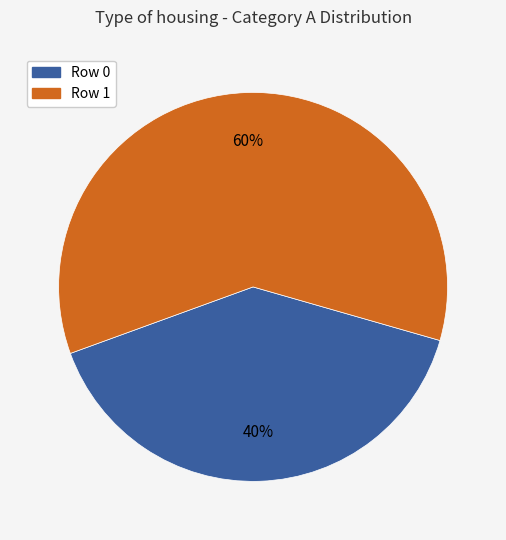

To the nearest percent, what is the difference between the largest and smallest slice percentages?

20%